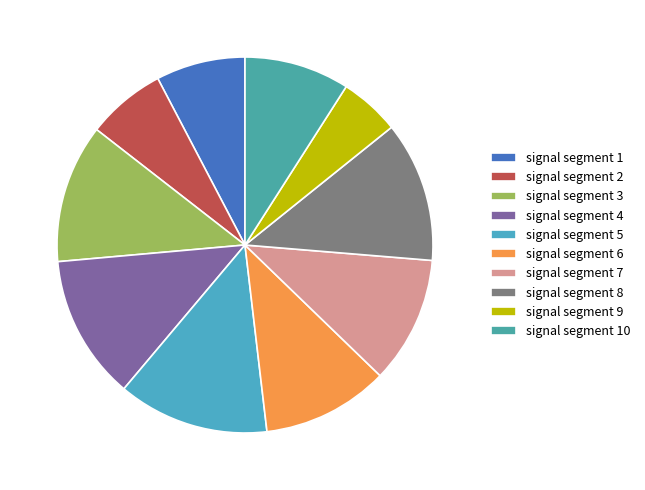

Which slice is the smallest?

signal segment 9